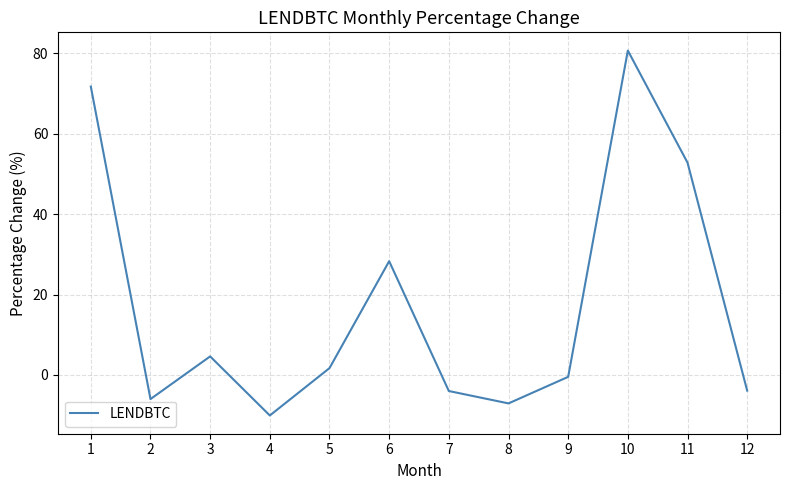

How many values are below 1?

6